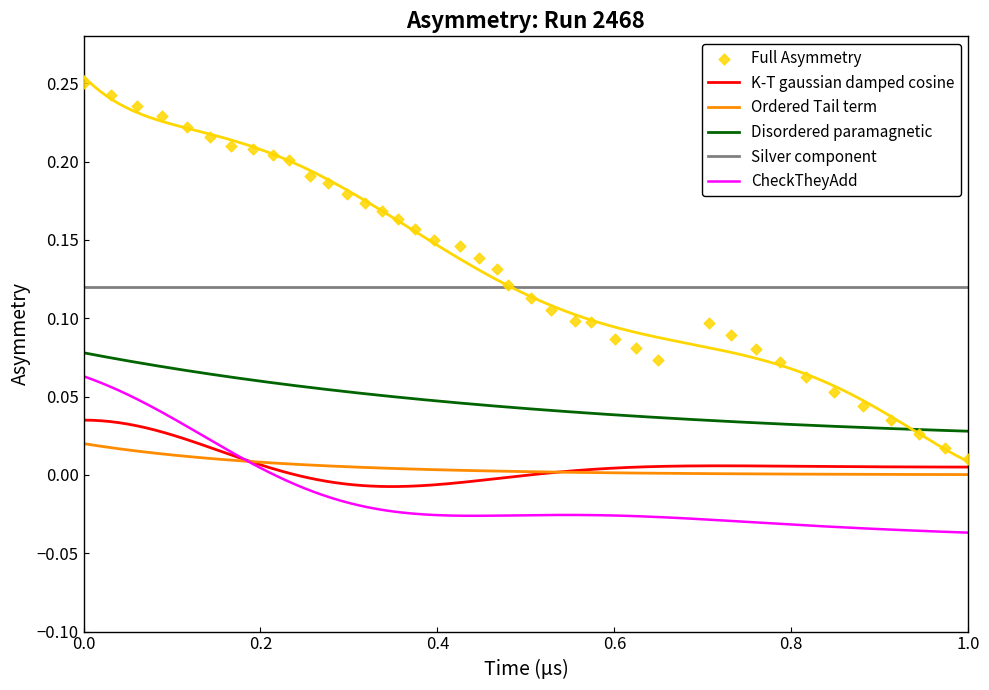

True or false: Silver component and K-T gaussian damped cosine cross at least once.

False